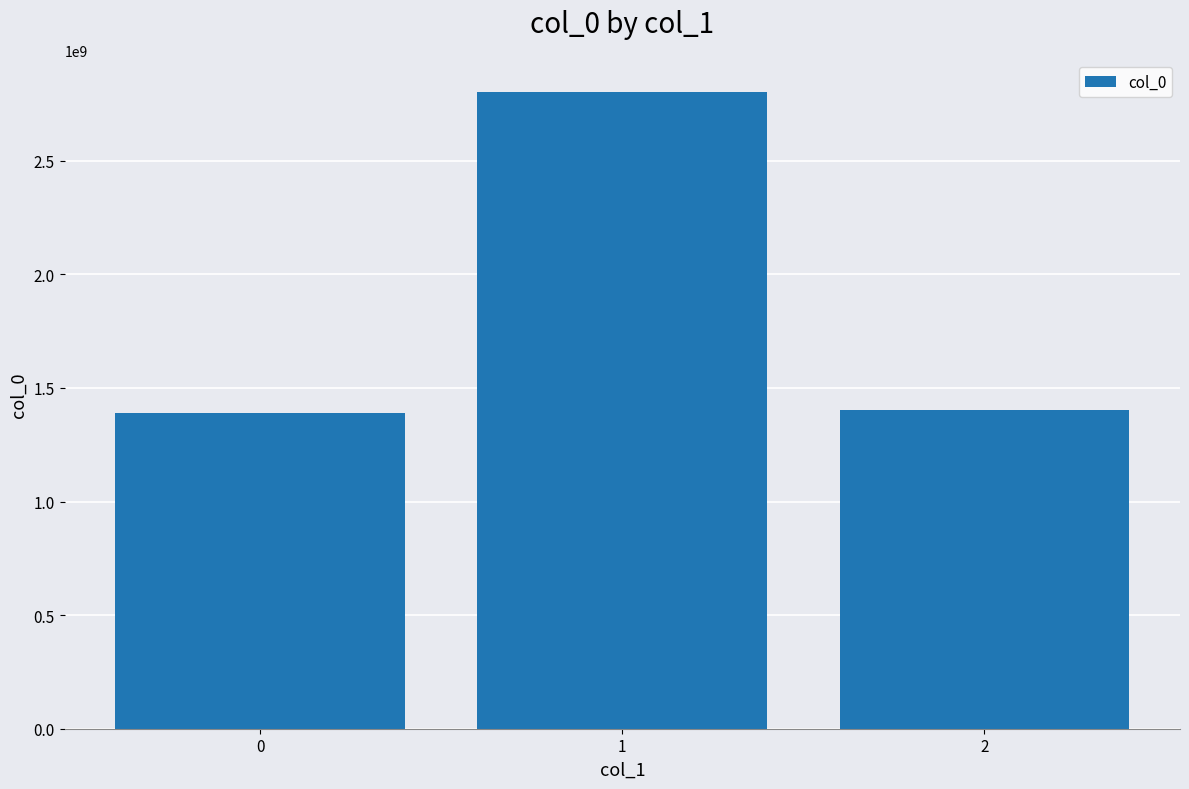

How many data points are less than 1404779947?

1